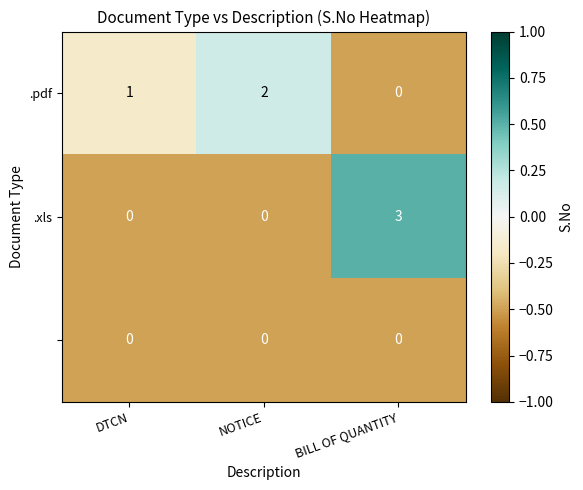

At which category is the sum across all series the highest?

BILL OF QUANTITY